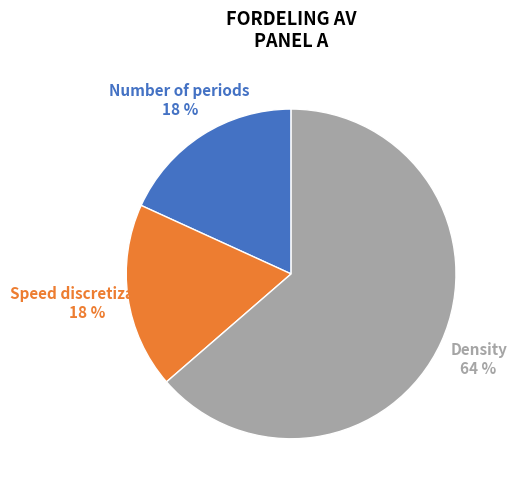

What is the ratio of the value at Number of periods to the value at Speed discretization?

1.0